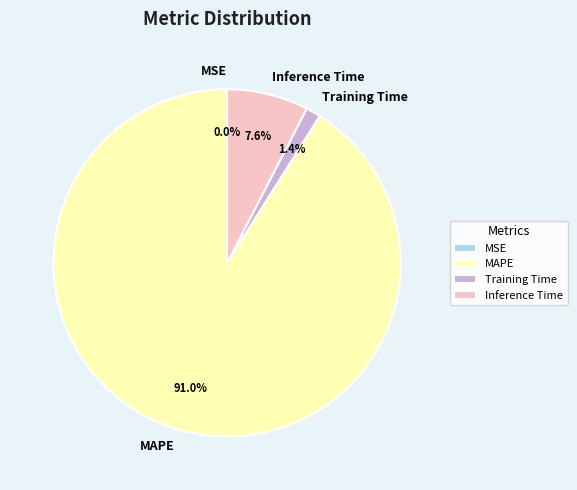

The Training Time slice represents 1% of the pie. True or false?

True